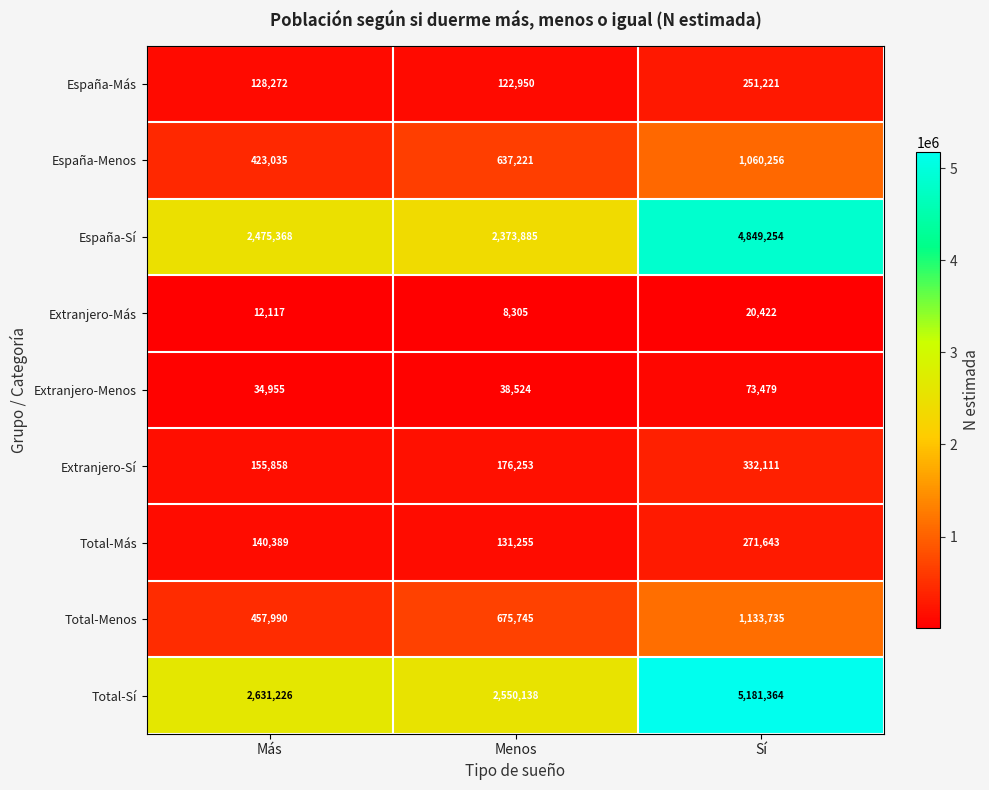

What is the maximum value for Total-Más?

271643